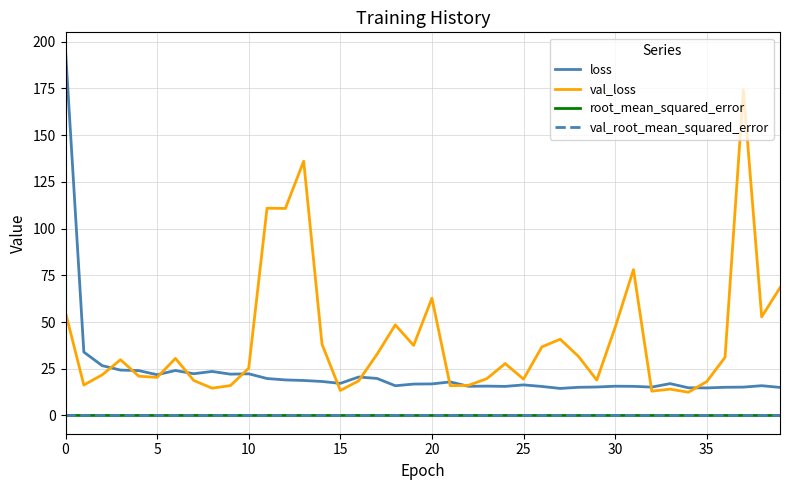

Which series has the largest total across all categories?

val_loss